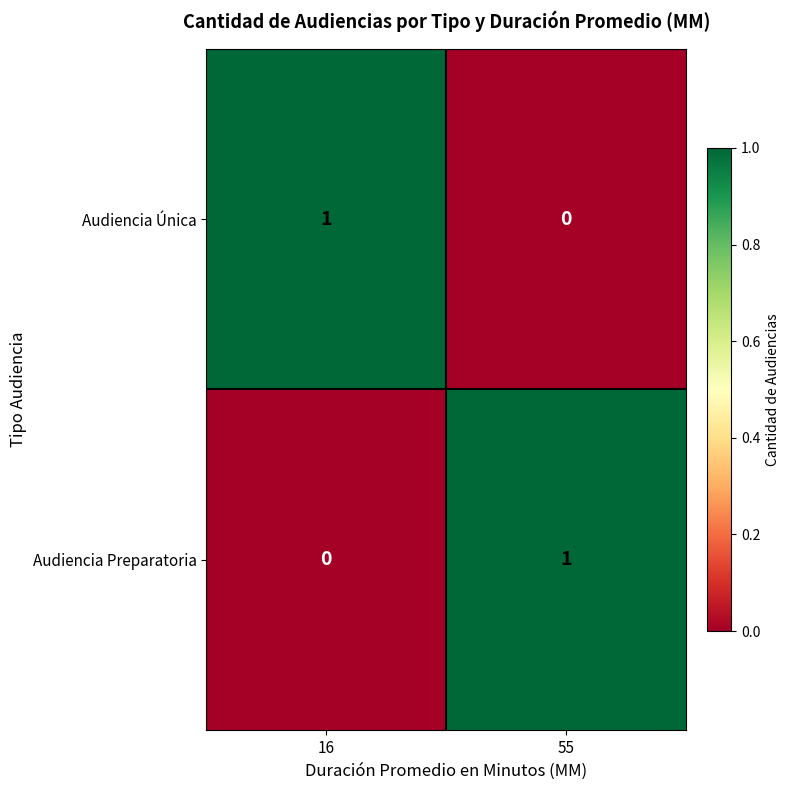

Reading left to right, what are all the values shown in this chart?

Audiencia Única: 16=1	55=0
Audiencia Preparatoria: 16=0	55=1